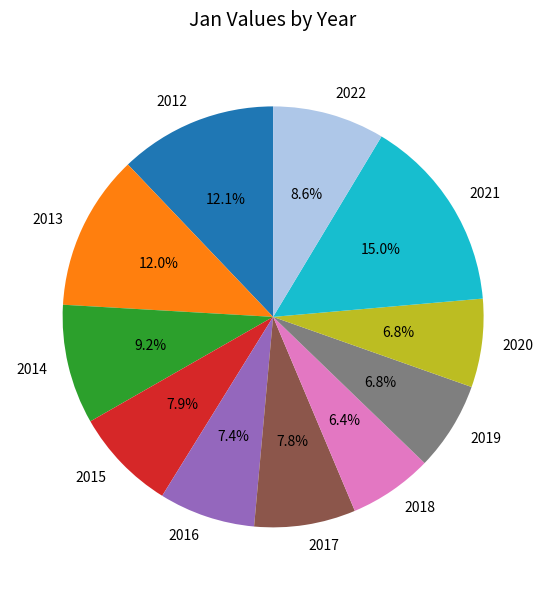

True or false: 2022 accounts for 1% of the total.

False